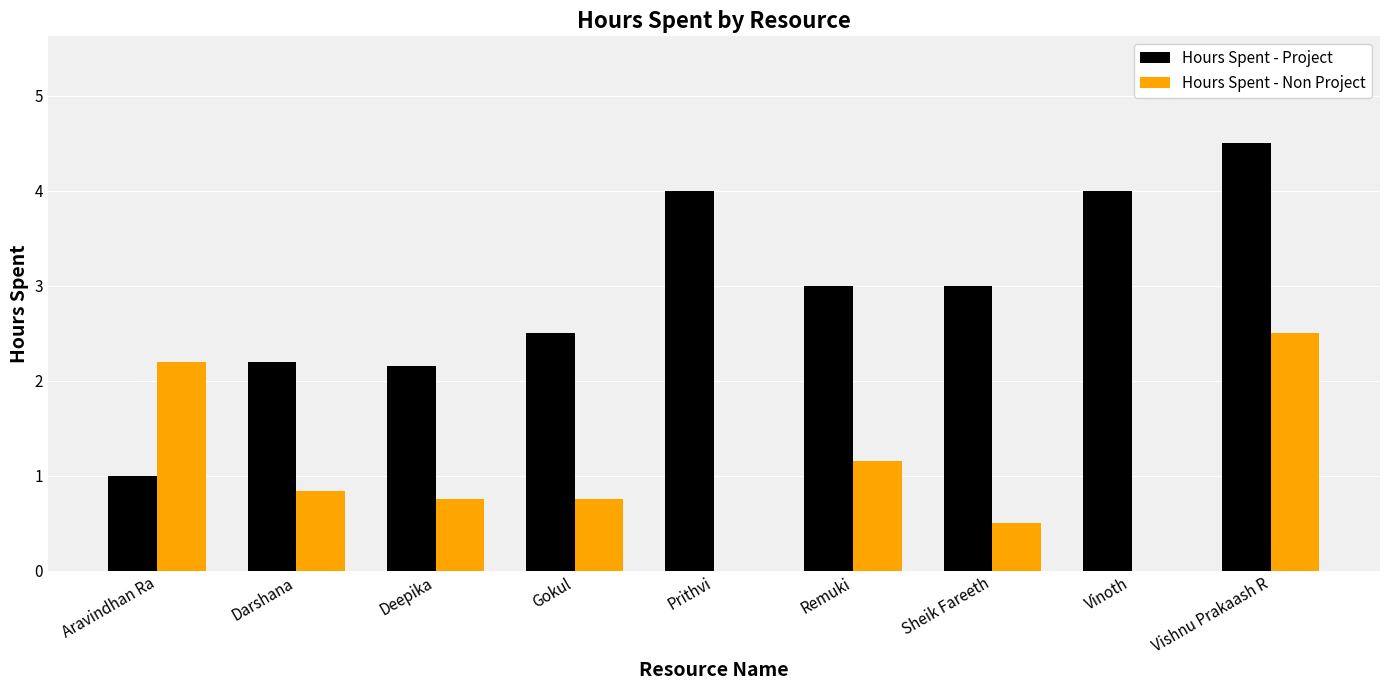

Is it true that Hours Spent - Non Project equals 0.0 at Vinoth?

True